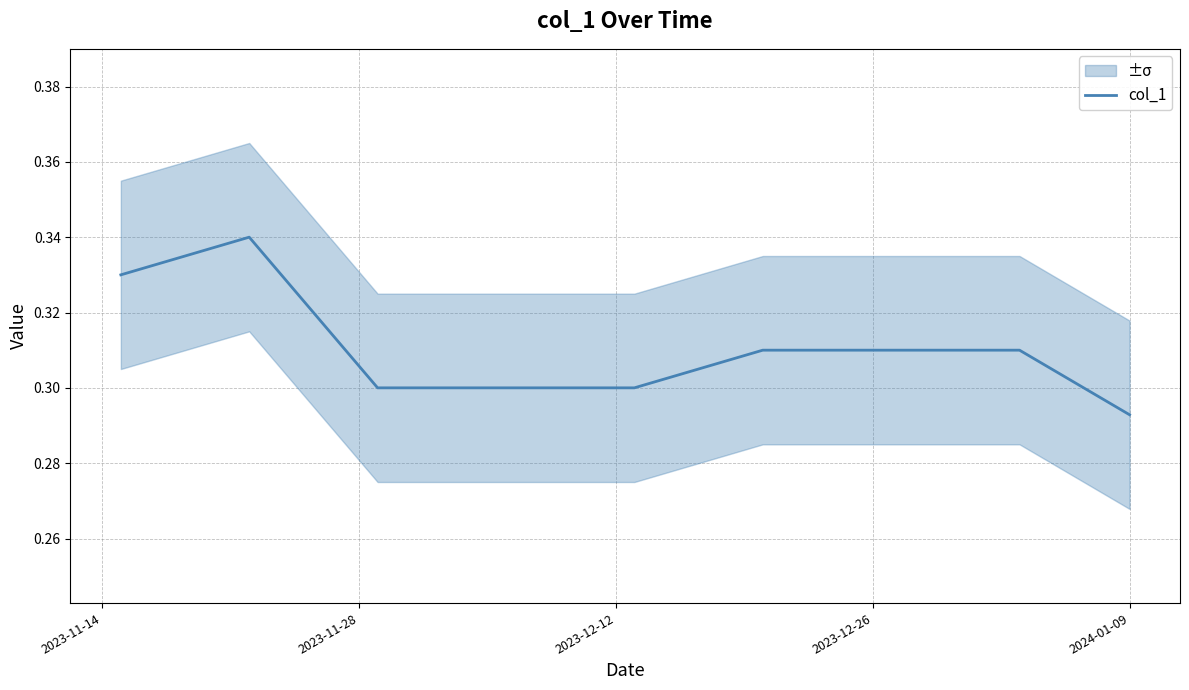

The value of col_1 at 2023-12-26 is 0.2. True or false?

False